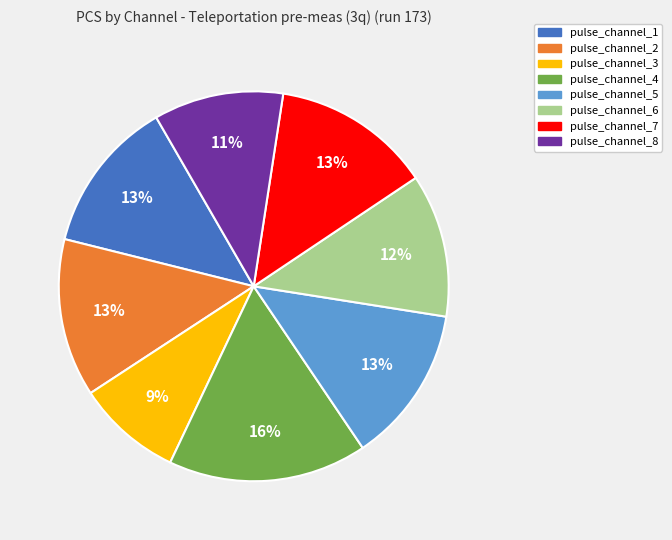

Which has a higher value, pulse_channel_6 or pulse_channel_8?

pulse_channel_6